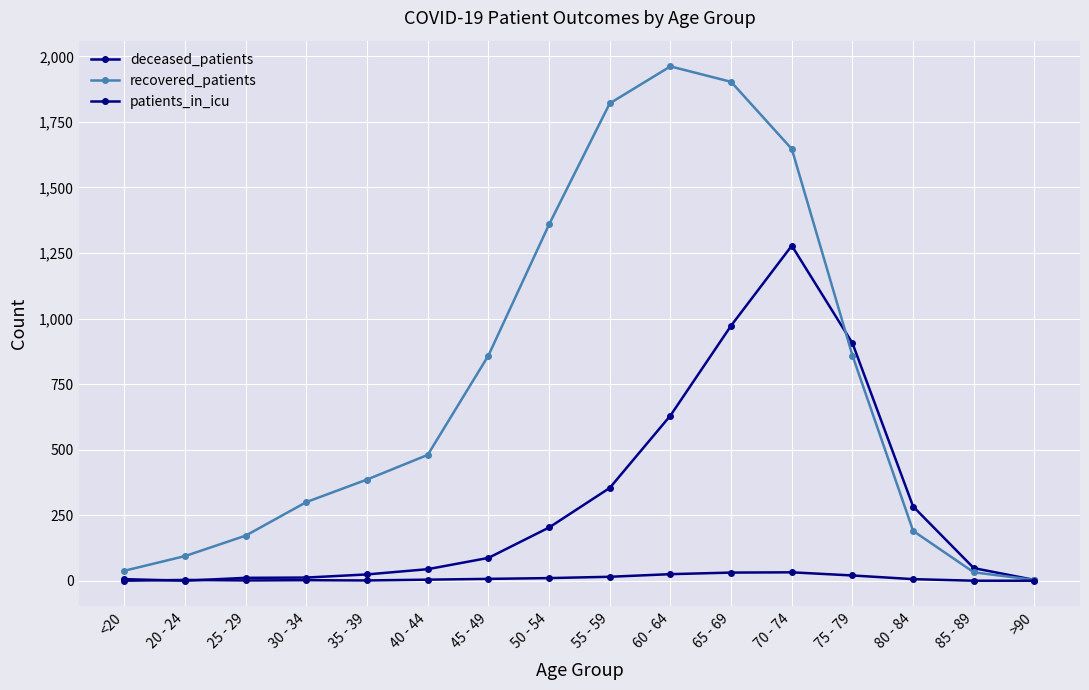

True or false: recovered_patients and patients_in_icu cross at least once.

False